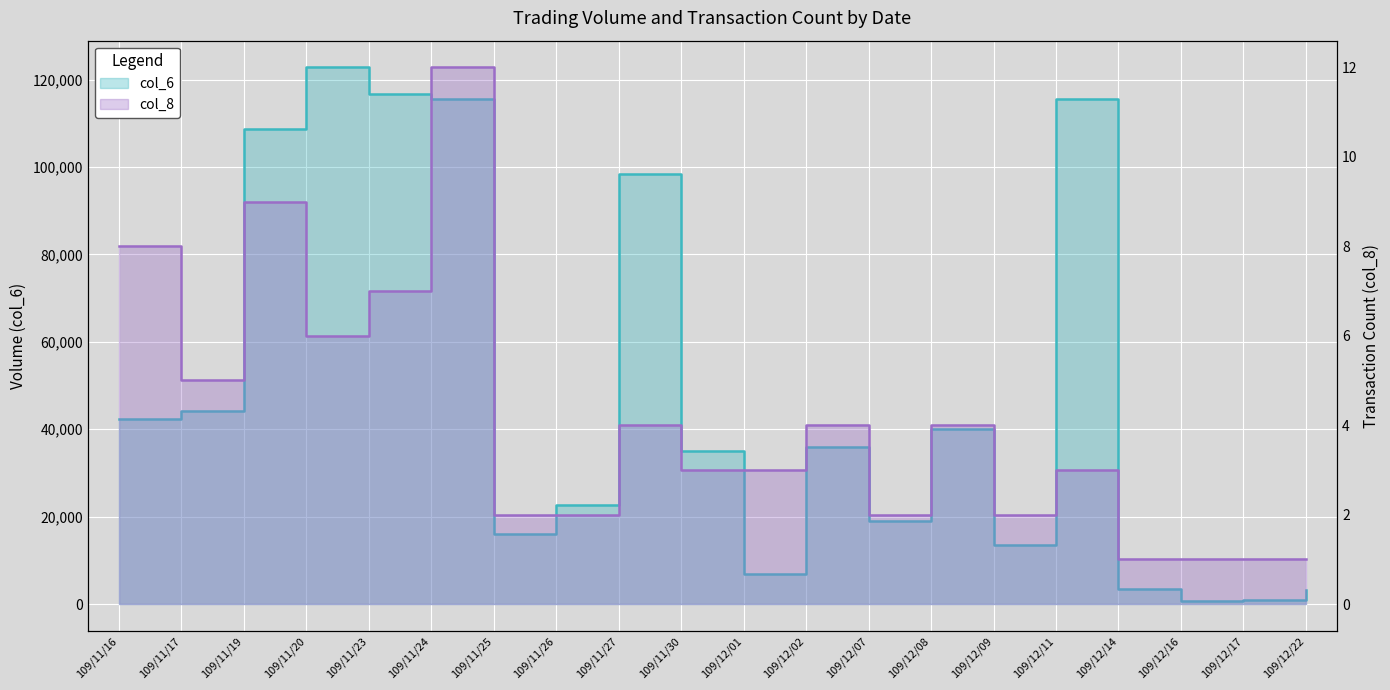

What are all the series names shown in the legend?

col_6, col_8